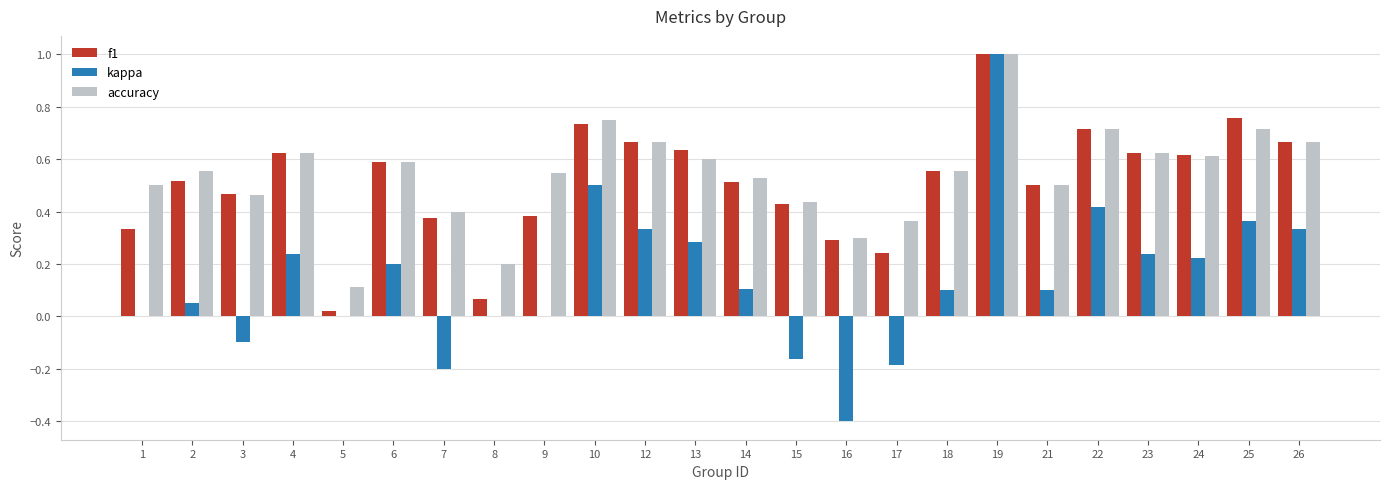

Which category has the highest value across all series?

19